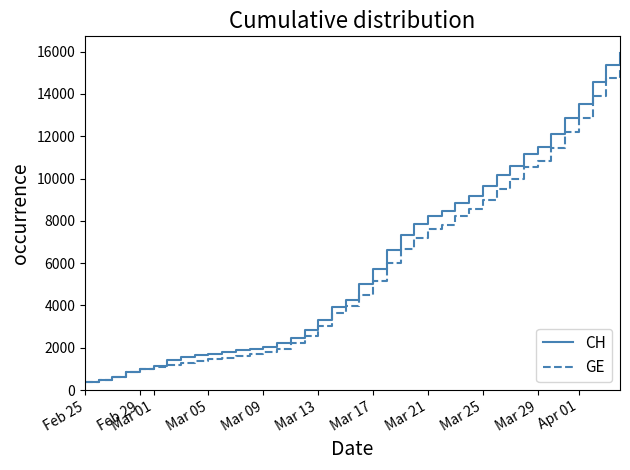

What is the difference between the second highest and second lowest values in the CH series?

14896